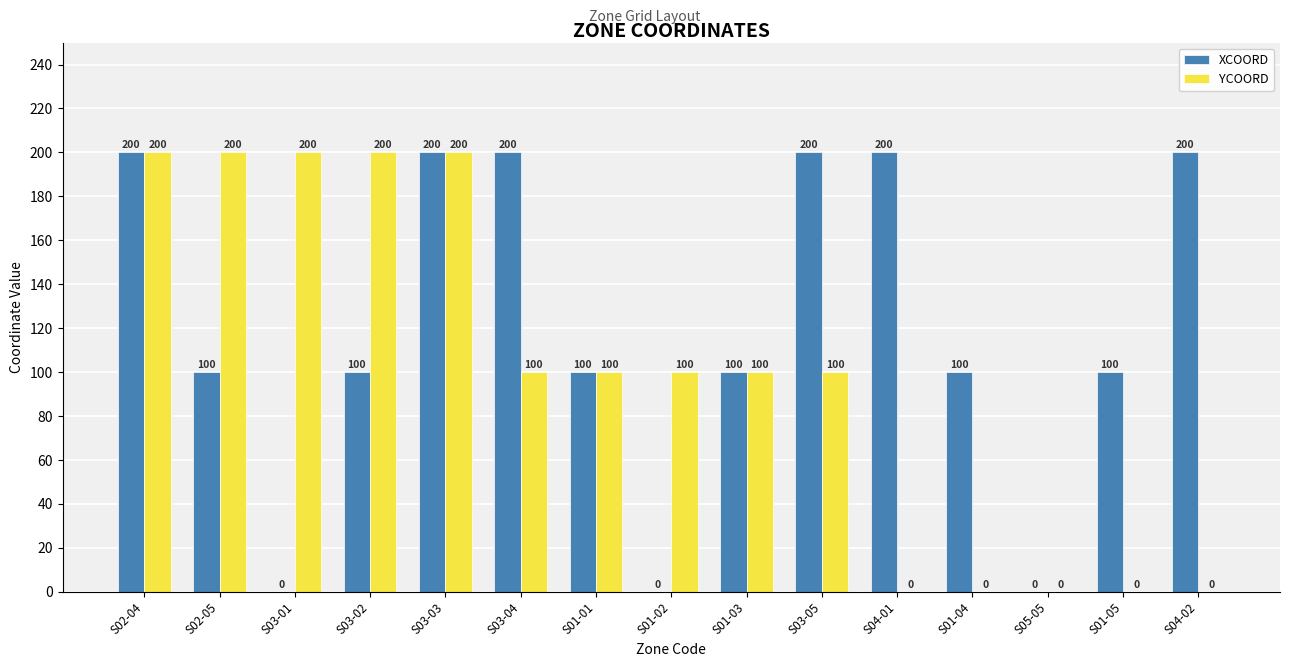

Is it true that XCOORD equals 58 at S01-05?

False